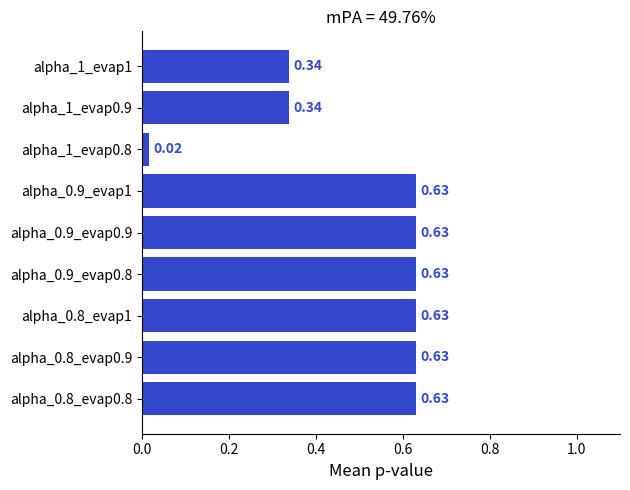

What is the change in value from alpha_0.9_evap1 to alpha_1_evap1?

-0.3